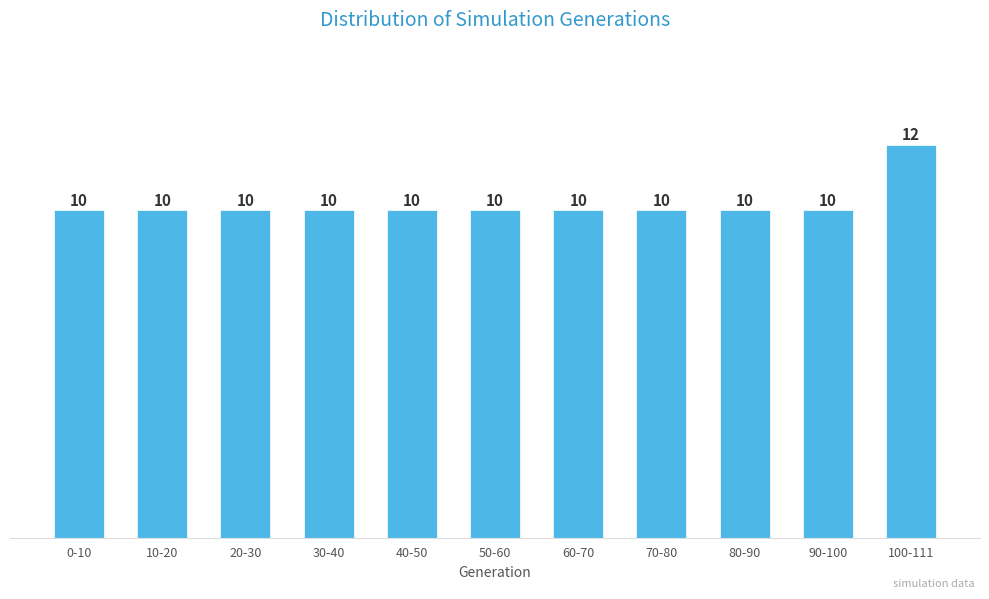

Reading right to left, list all the values displayed in this chart.

100-111=12	90-100=10	80-90=10	70-80=10	60-70=10	50-60=10	40-50=10	30-40=10	20-30=10	10-20=10	0-10=10